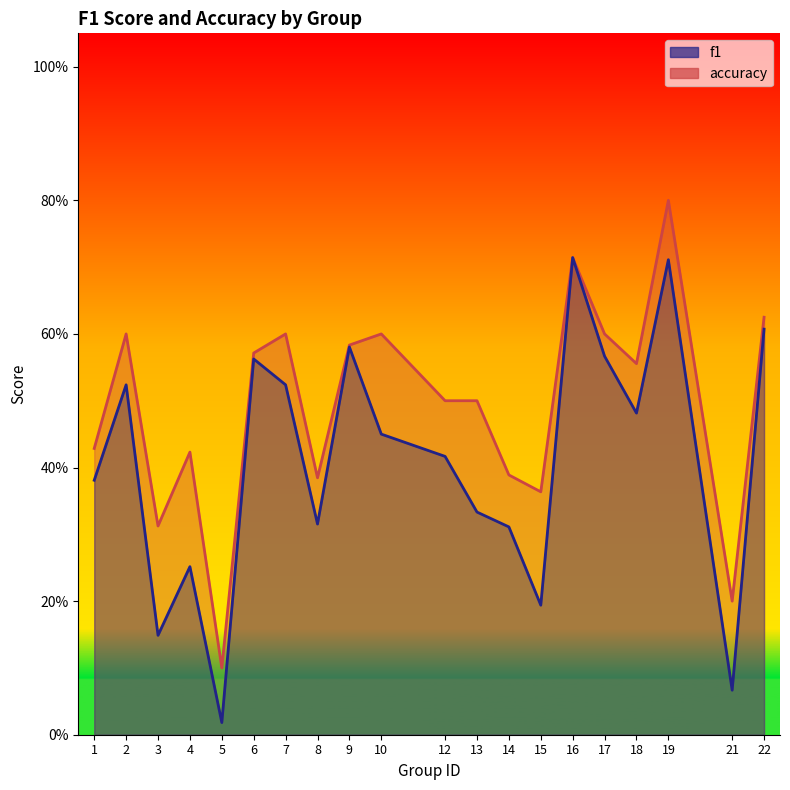

At which category is the sum across all series the highest?

19